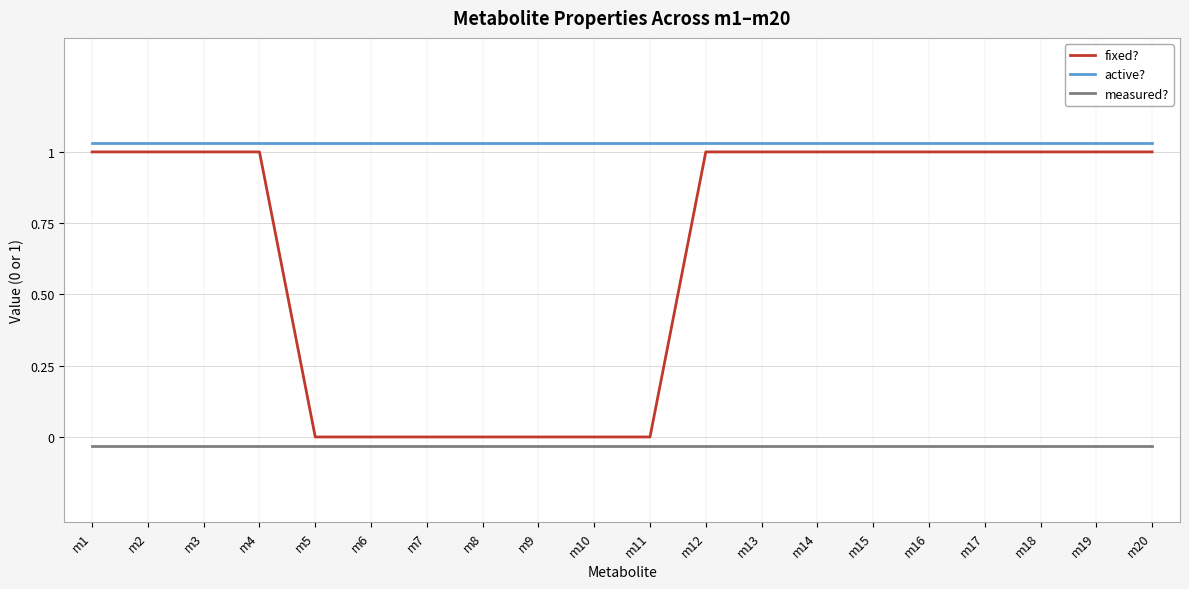

What is the value of the active? point at the 6th from the left?

1.0